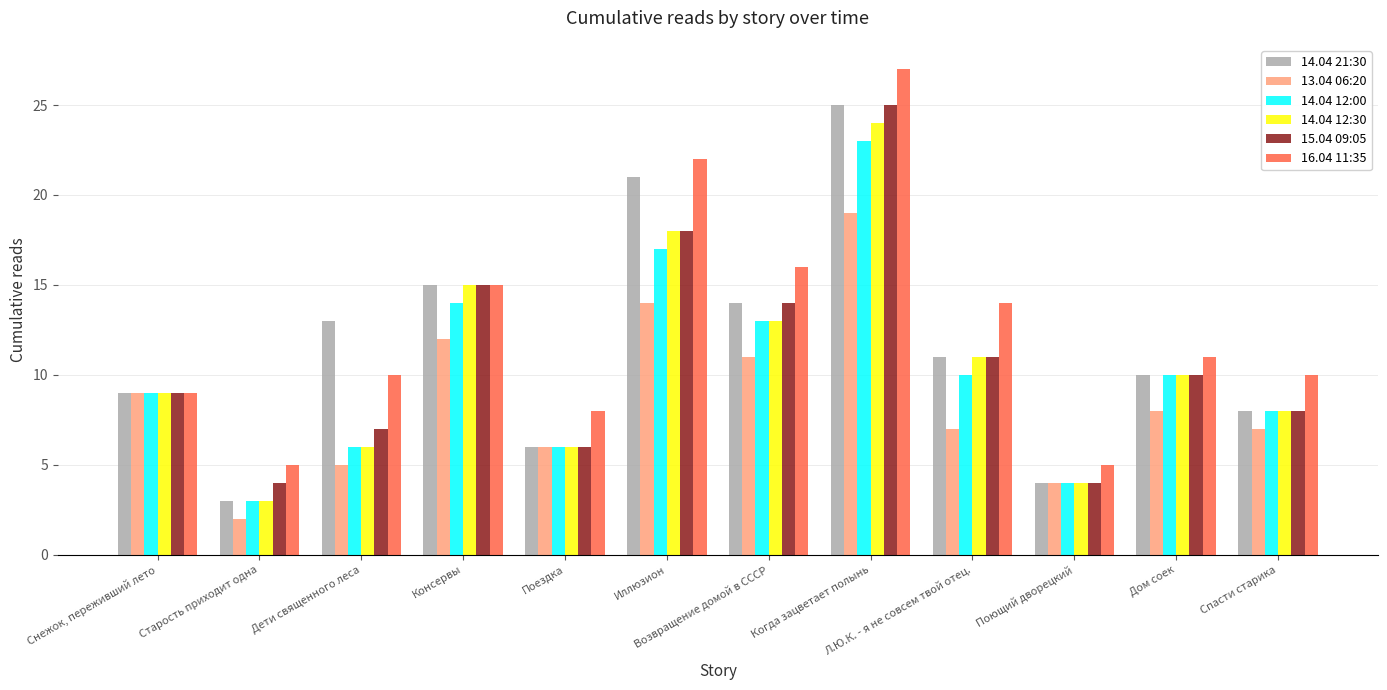

How many data points in 14.04 21:30 are less than 11?

6